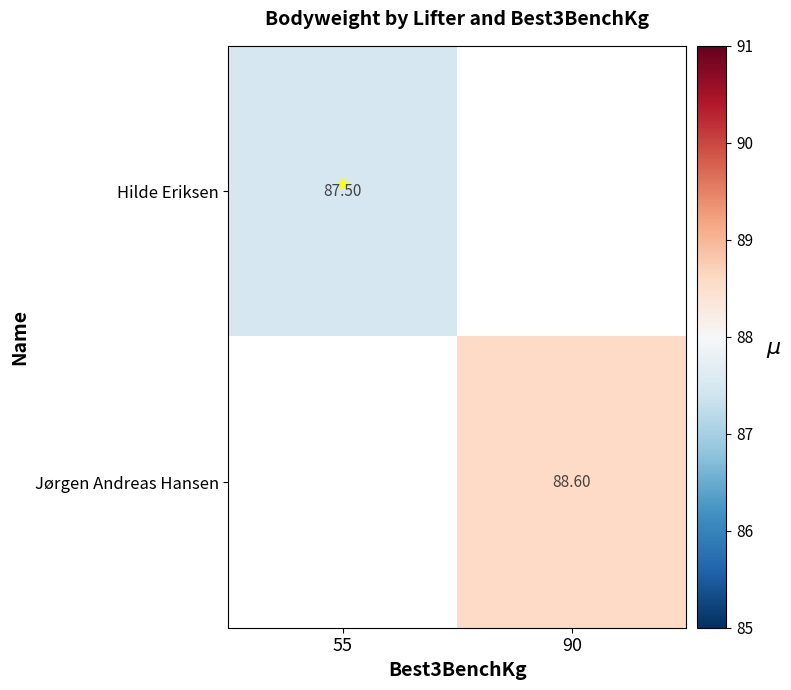

Is the value of Jørgen Andreas Hansen at 90 greater than the value of Hilde Eriksen at 55?

Yes